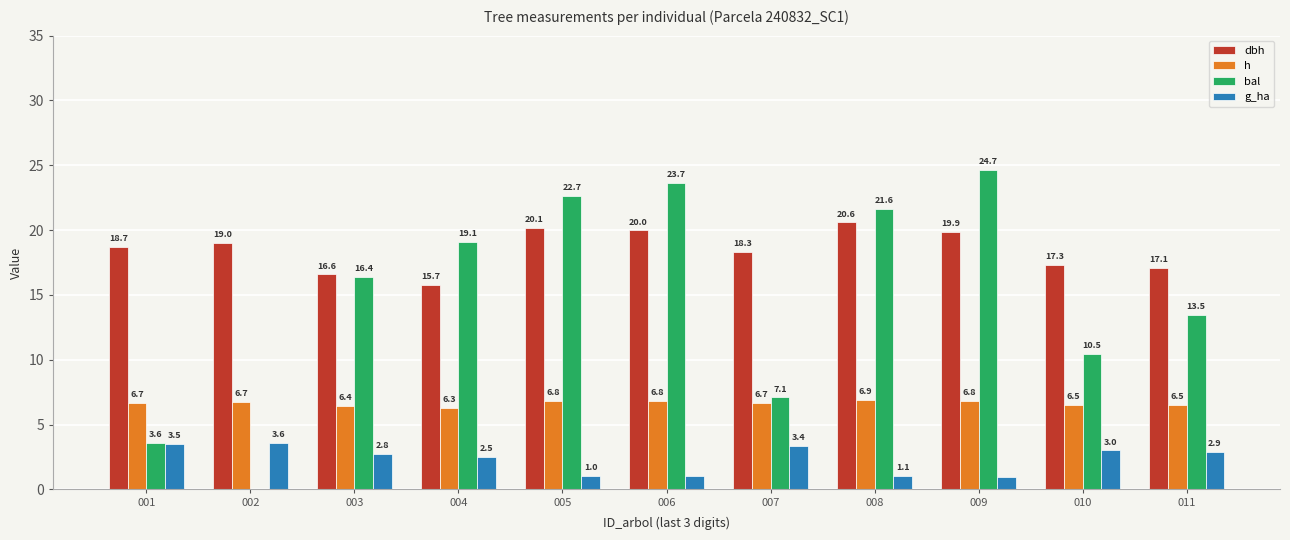

The value of dbh at 004 is 26.4. True or false?

False